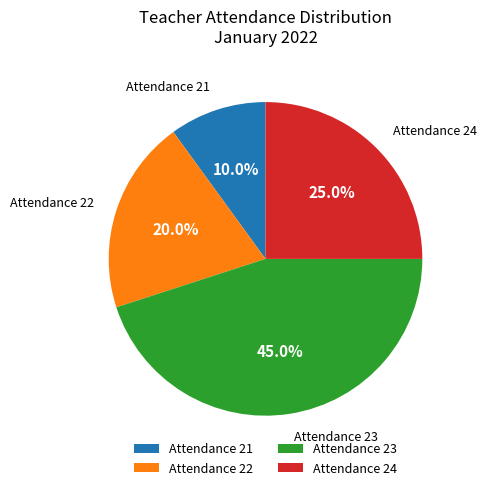

Count the number of slices in the pie.

4